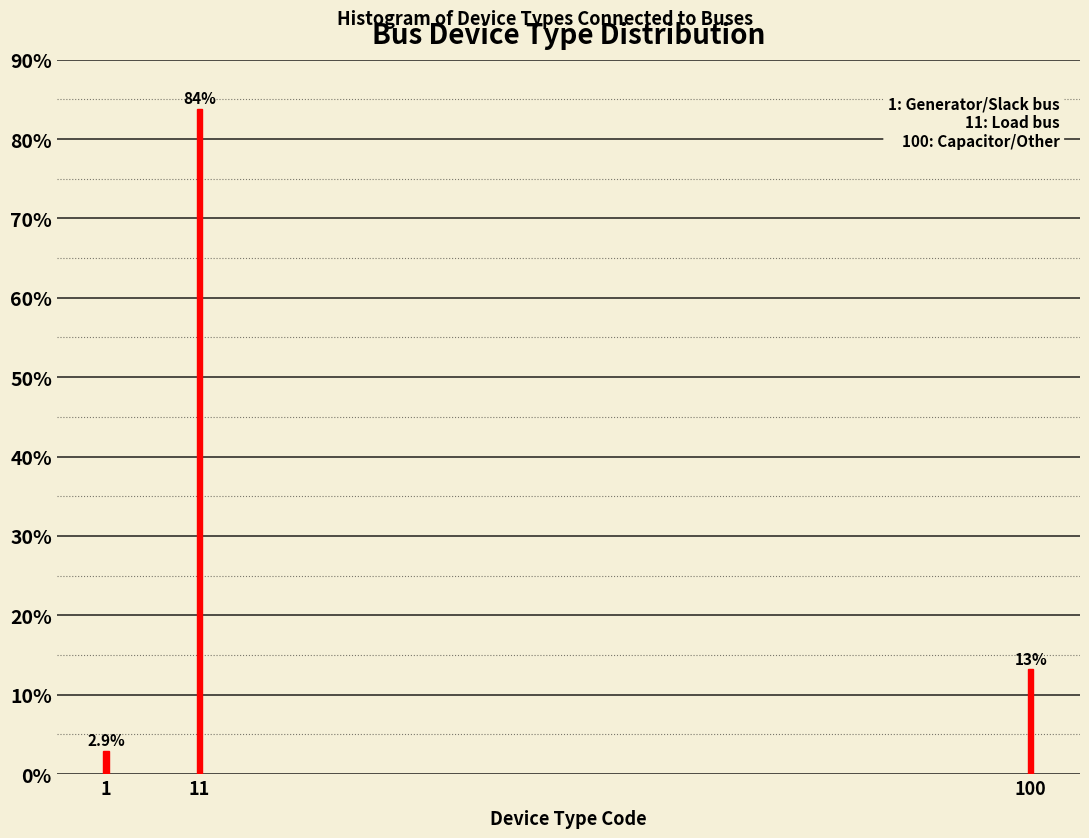

Reading left to right, list all the values displayed in this chart.

1=2.9	11=83.8	100=13.2